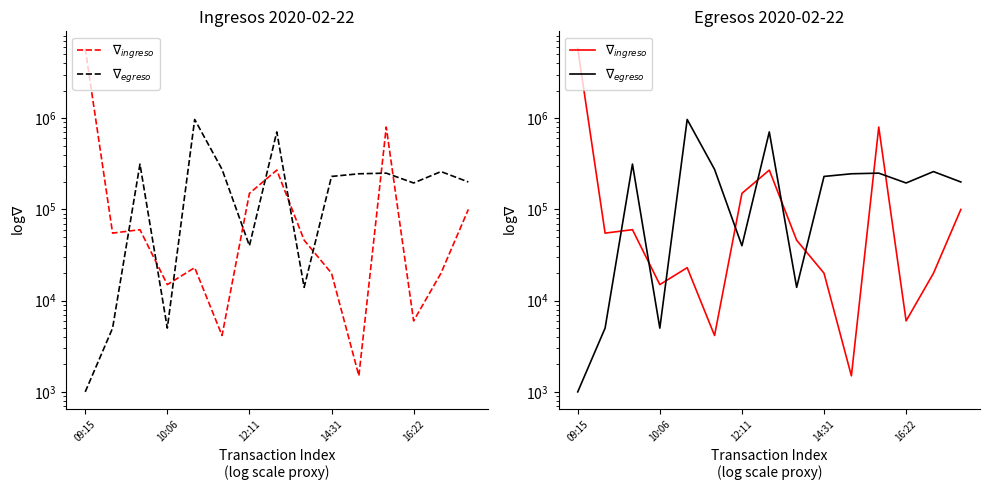

Does the chart display data point markers on the line(s)?

No